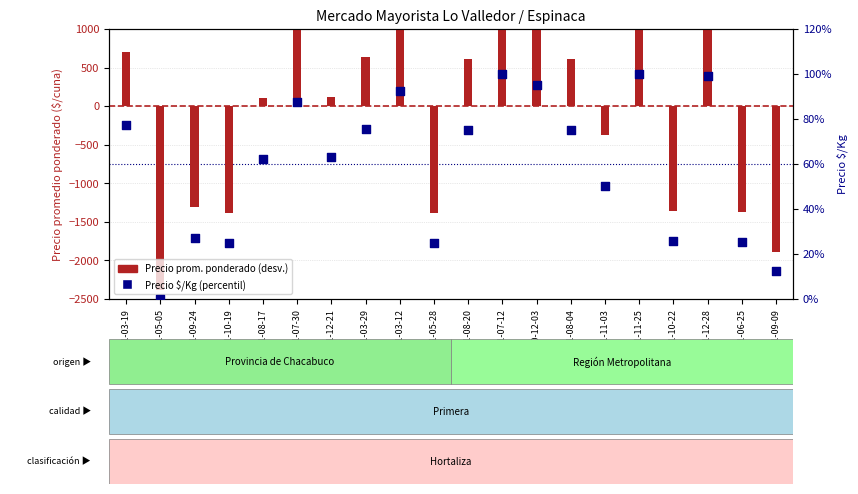

Which series reaches the maximum Y coordinate?

Precio promedio ponderado (desv.)